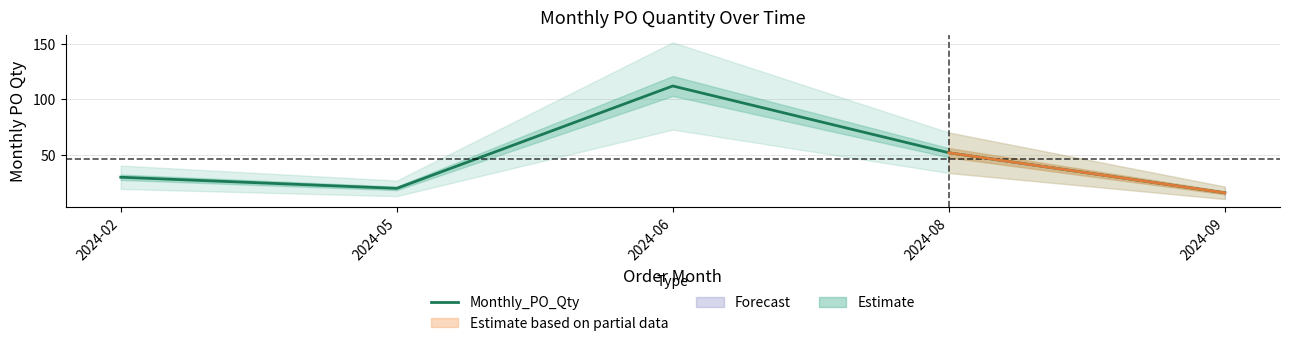

Rank the categories by value from highest to lowest.

2024-06, 2024-08, 2024-02, 2024-05, 2024-09